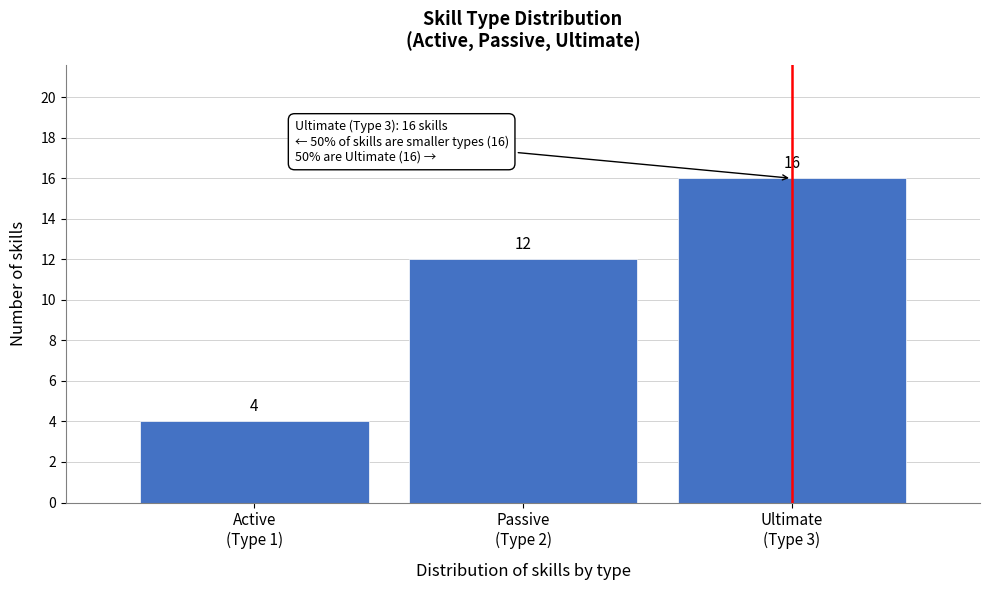

Reading right to left, transcribe all the data shown in this chart.

16	12	4